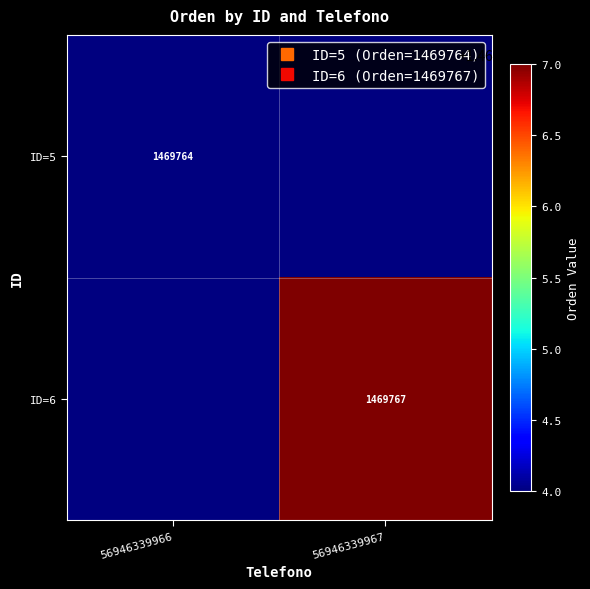

True or false: ID=6 has a value of 1979311.2 at 56946339967.

False